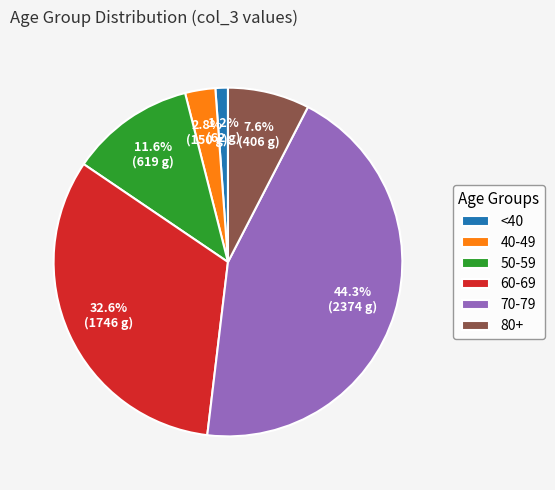

Rank the categories by value from highest to lowest.

70-79, 60-69, 50-59, 80+, 40-49, <40